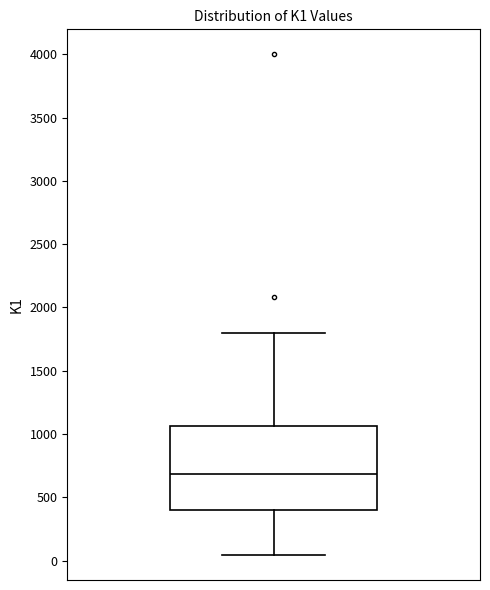

Transcribe this box plot: give where the median line is, the range the box spans, and where the two whiskers end, as read against the y-axis. The values are not printed on the chart, so give them approximately, as read against the axis.

median 700, box 400 to 1050, whiskers 50 to 1800